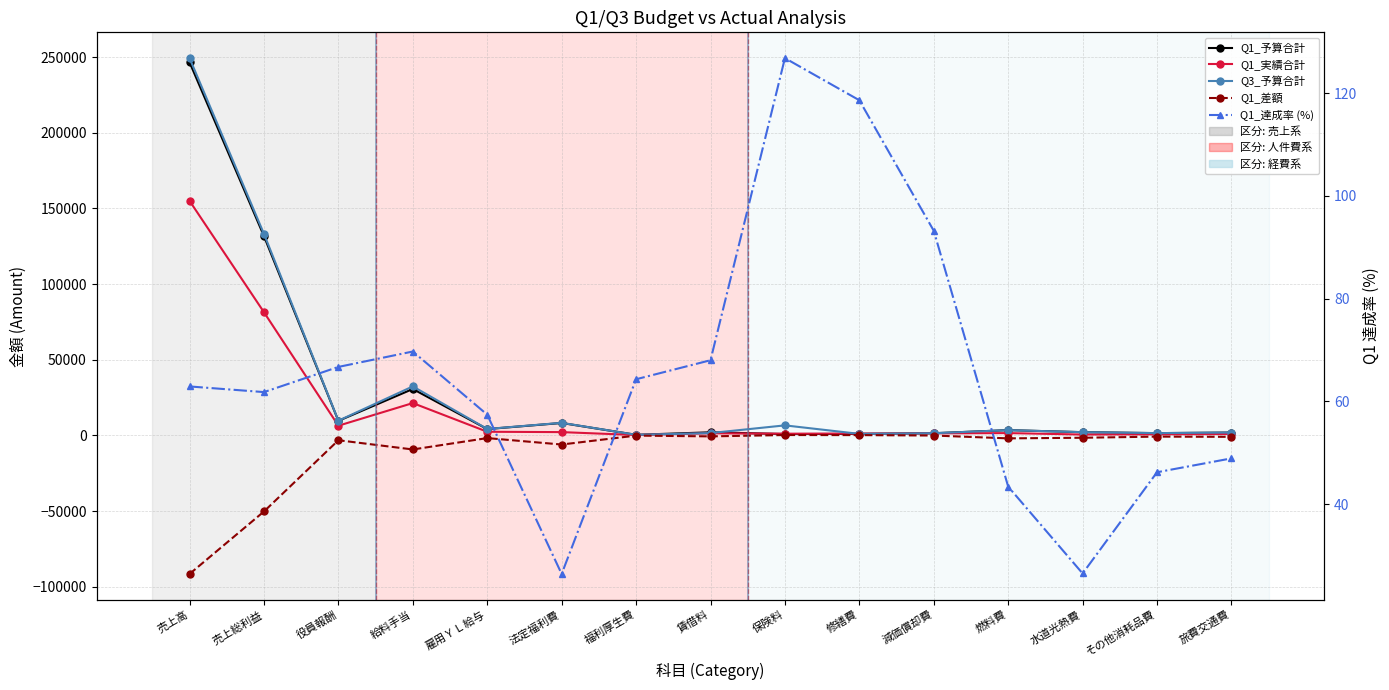

True or false: Q1_差額 and Q1_実績合計 intersect in this chart.

False